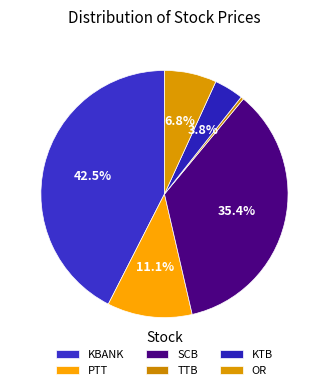

What is the smallest slice in the pie chart?

TTB